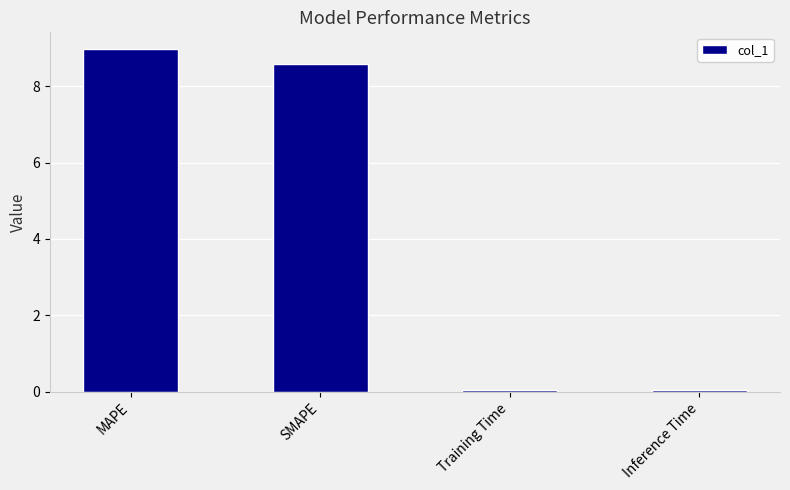

The chart shows a value of 9.0 at MAPE. True or false?

True